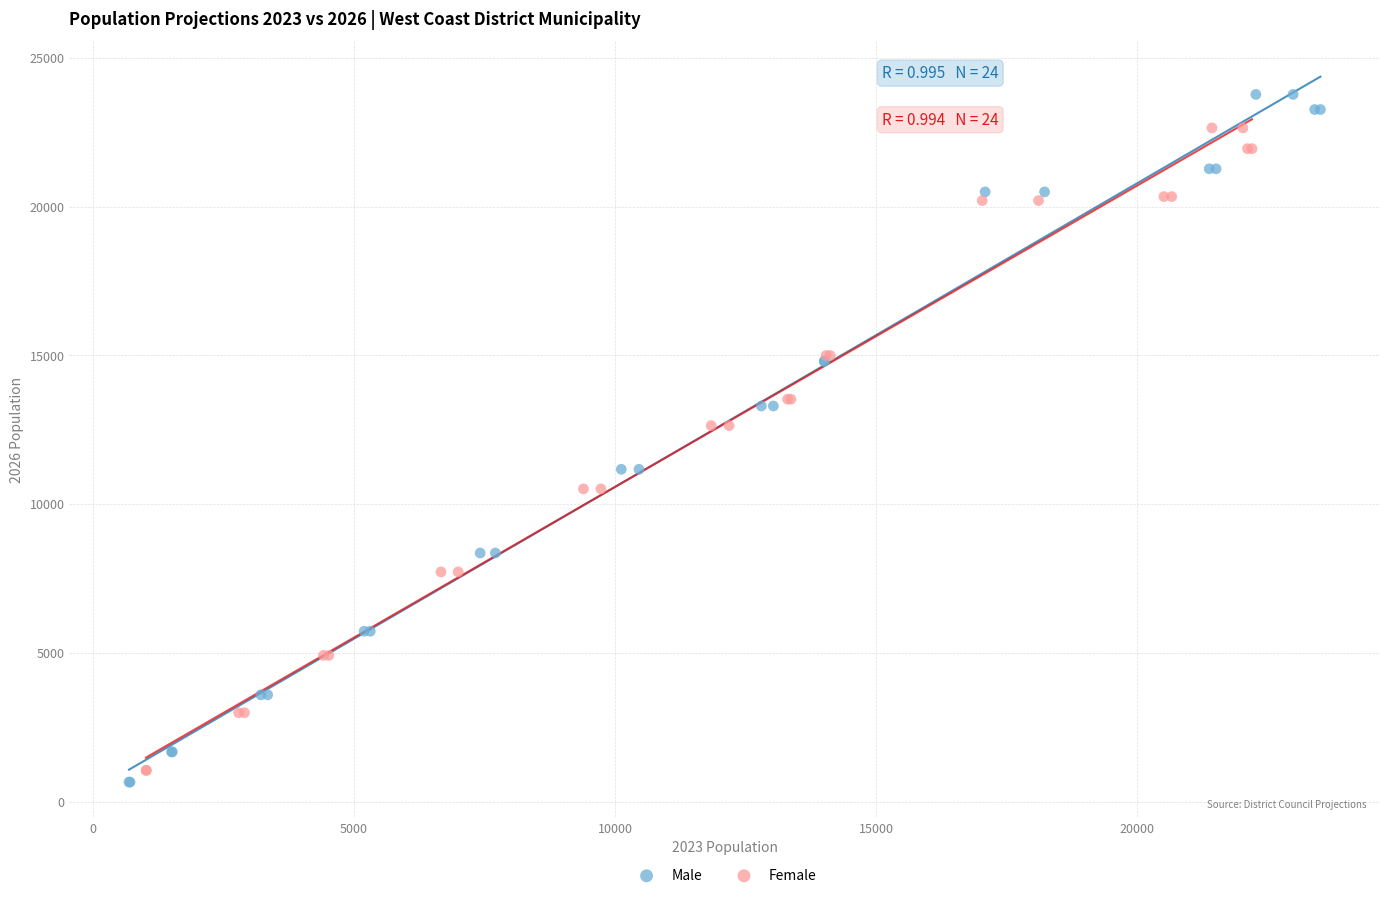

Which series has the widest spread of Y values?

Male